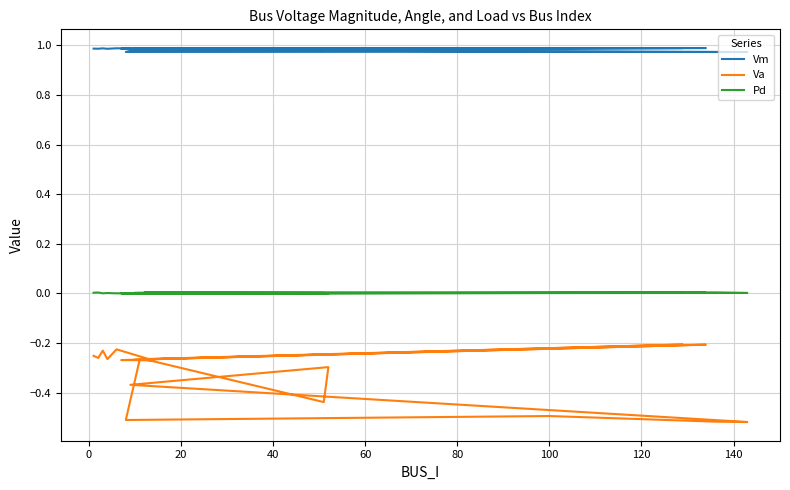

How many interior local peaks does the Vm series have?

7